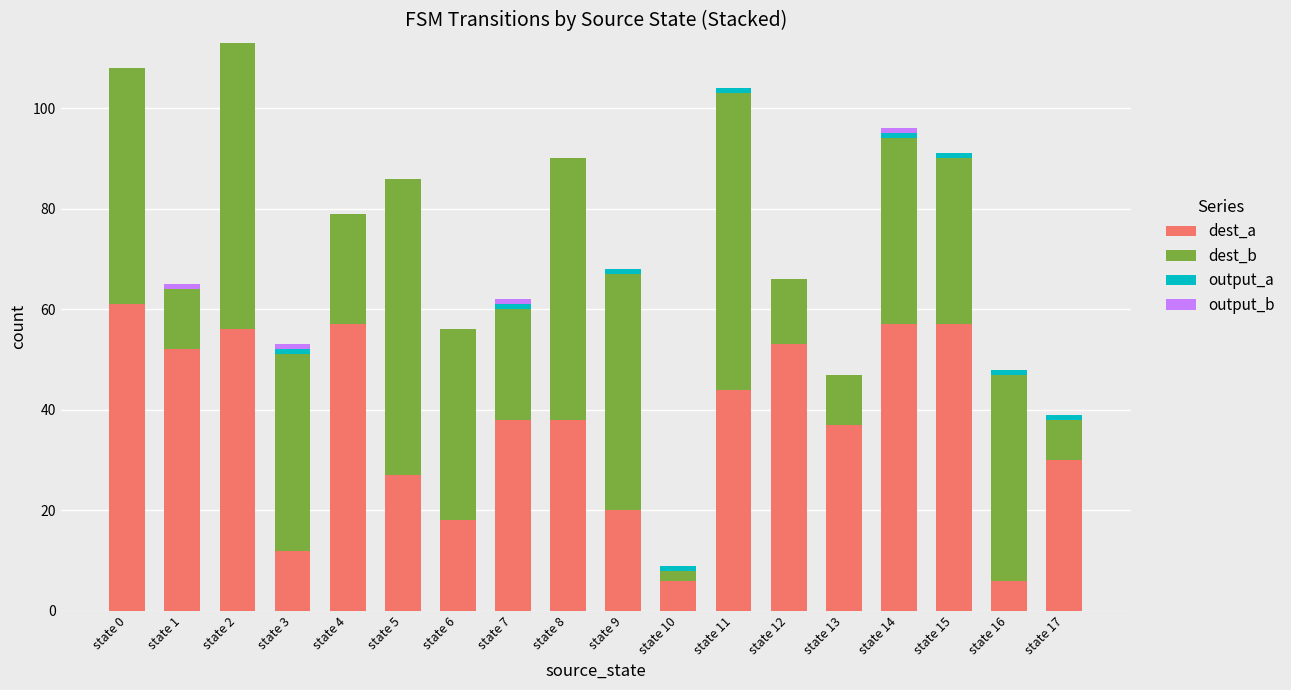

The value of dest_a at state 13 is 63. True or false?

False